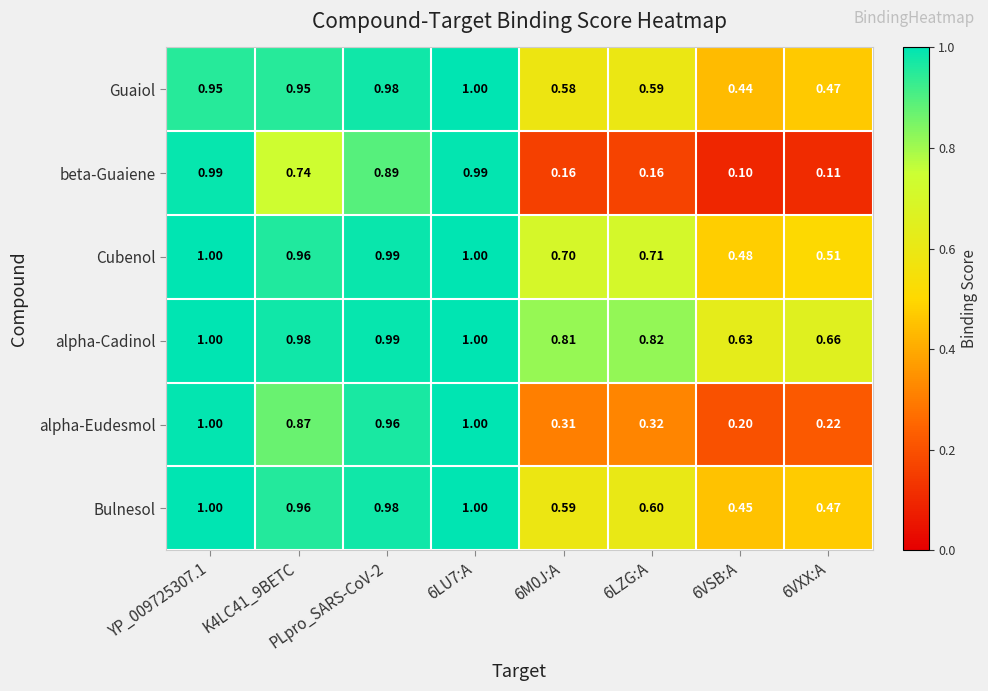

At how many categories does at least one series exceed 0?

8